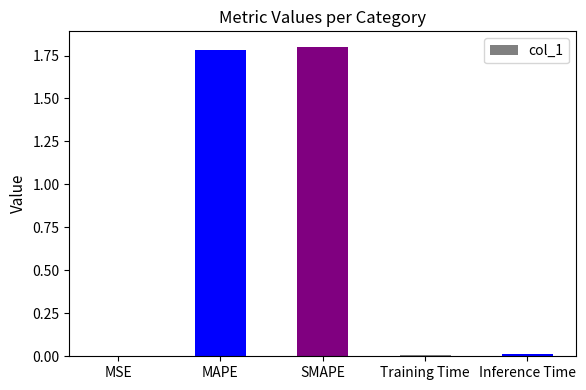

Which has a higher value, SMAPE or Training Time?

SMAPE